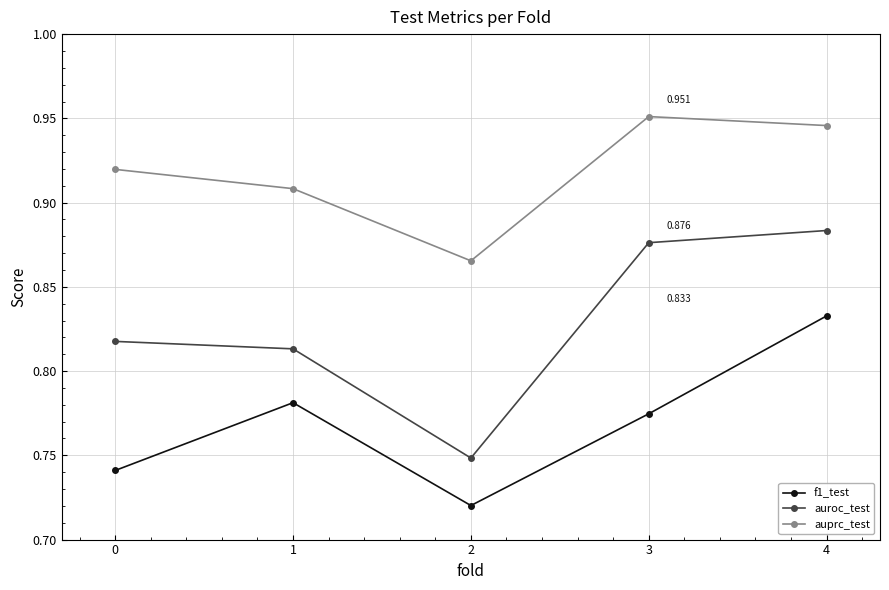

At which category does auprc_test reach its first local peak?

3